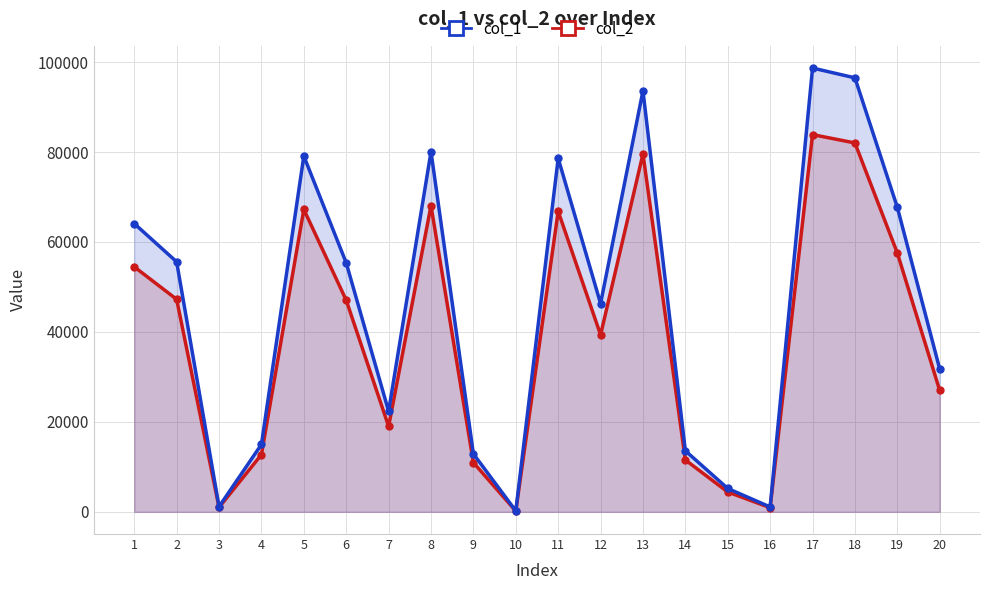

What is the sum of all col_1 values?

918830.0